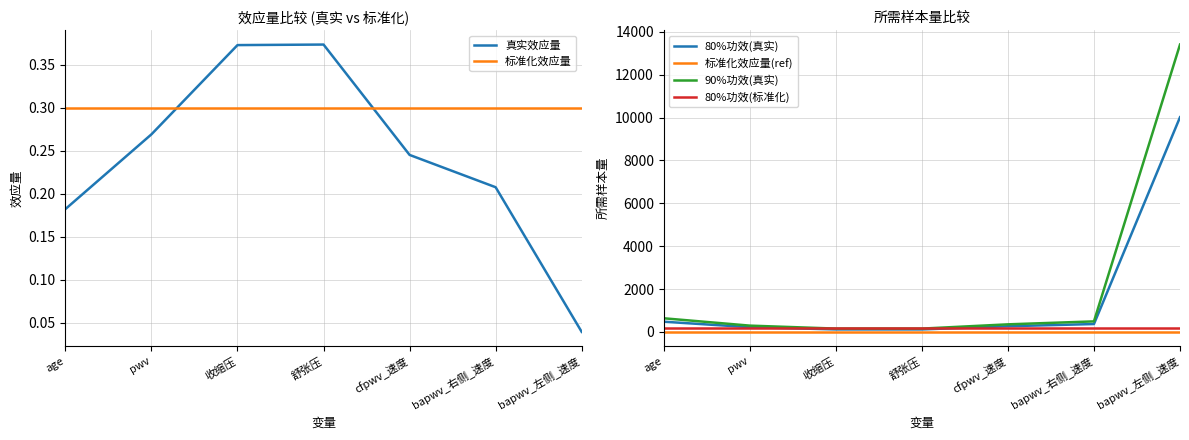

What is the spread (max minus min) of values at 舒张压?

175.7